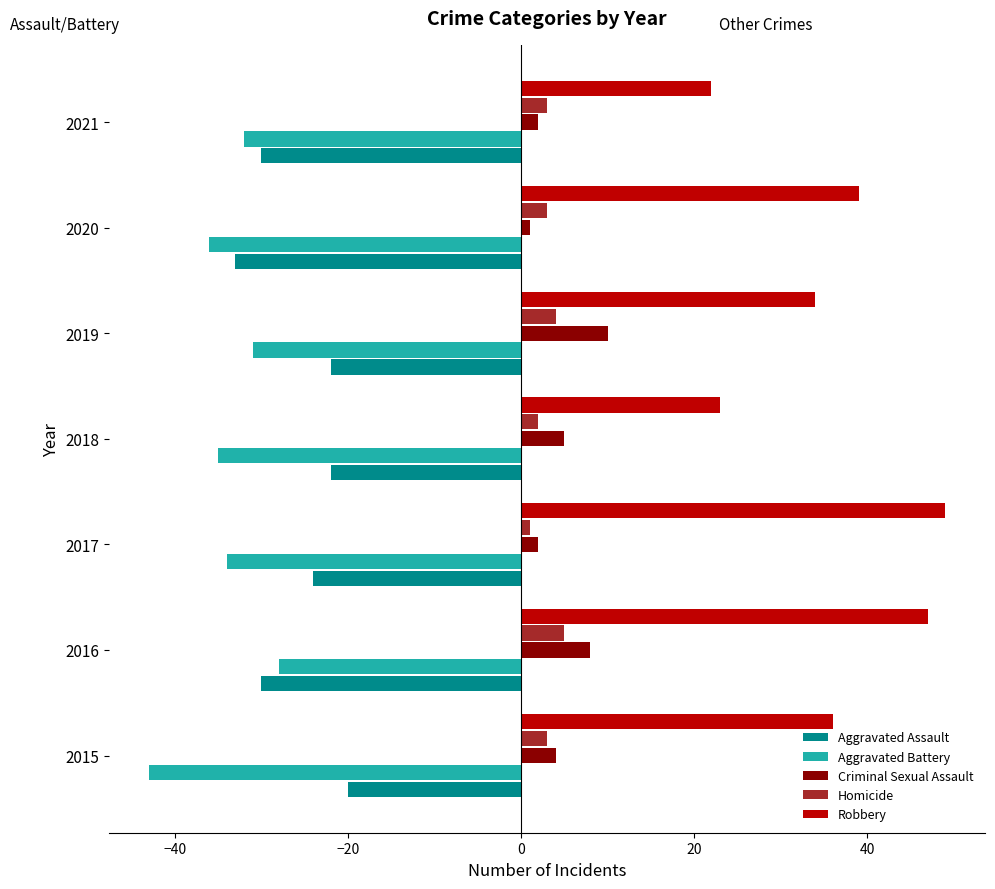

Which series has the largest total across all categories?

Robbery